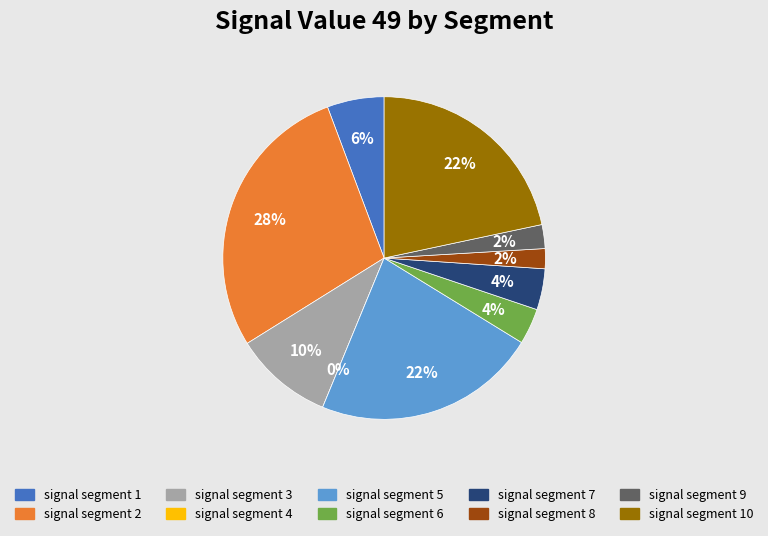

To the nearest percent, what portion does signal segment 7 represent?

4%